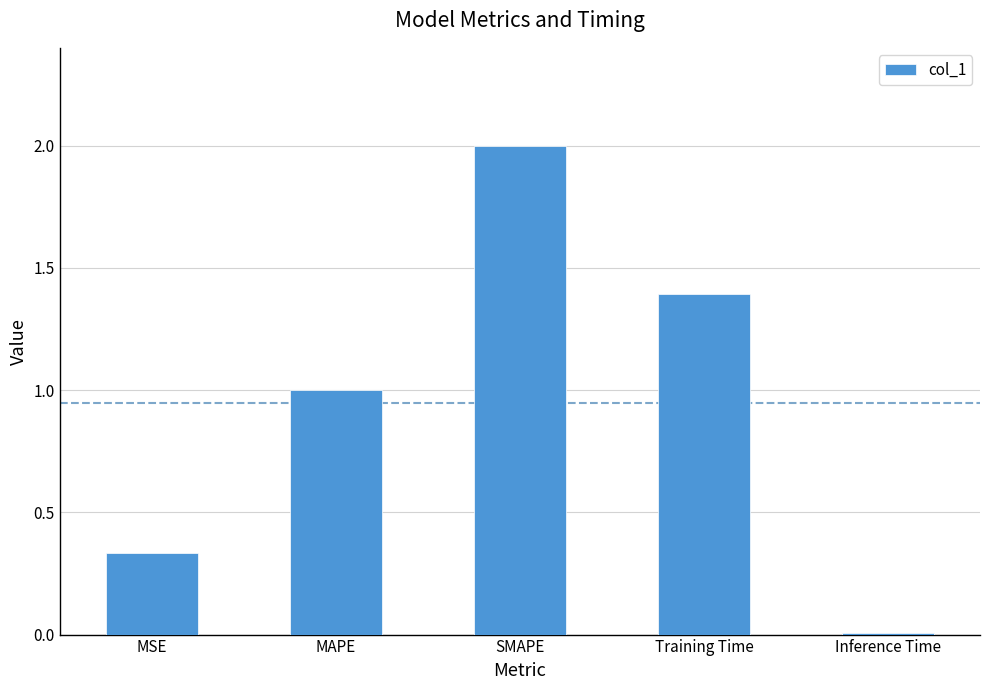

Which category has the lowest value across all series?

Inference Time